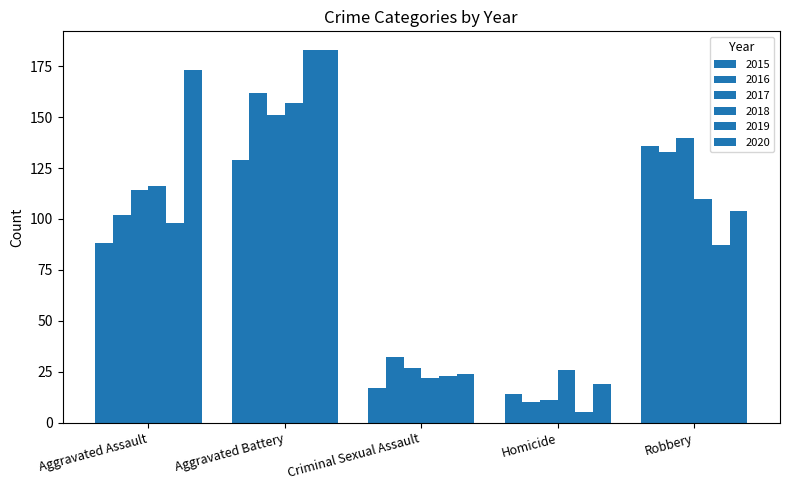

Rank the categories by 2016 value from highest to lowest.

Aggravated Battery, Robbery, Aggravated Assault, Criminal Sexual Assault, Homicide